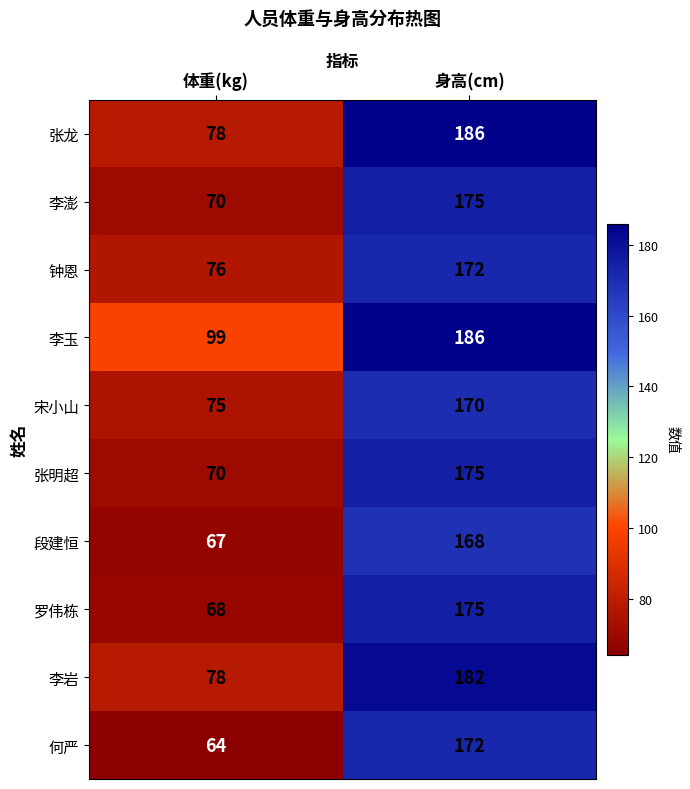

What is the difference between the maximum and minimum values in the 李岩 series?

104